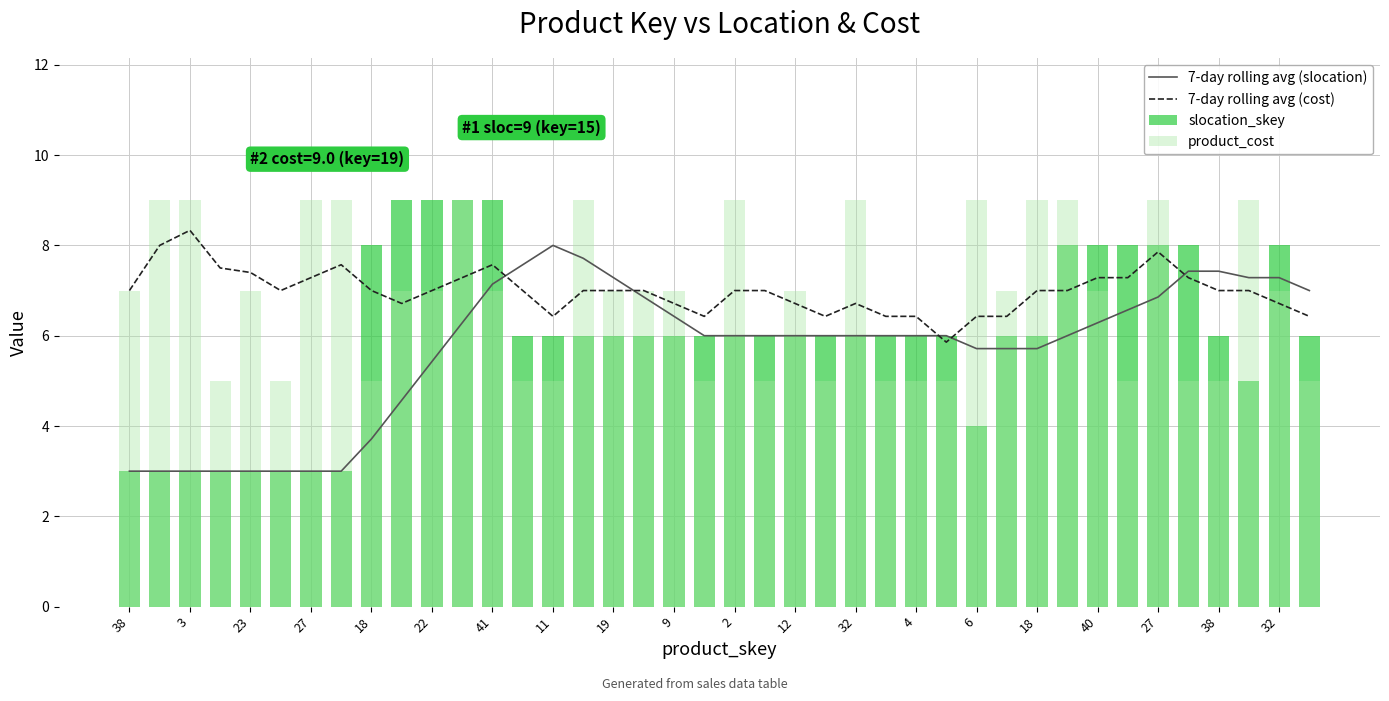

At which category is the sum across all series the highest?

27